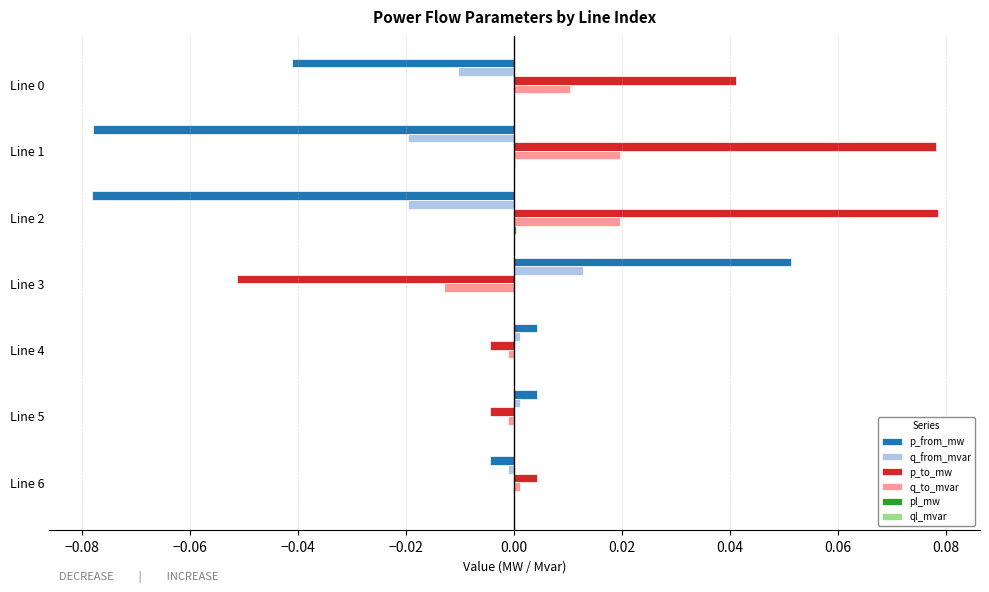

Which series has the largest total across all categories?

p_to_mw